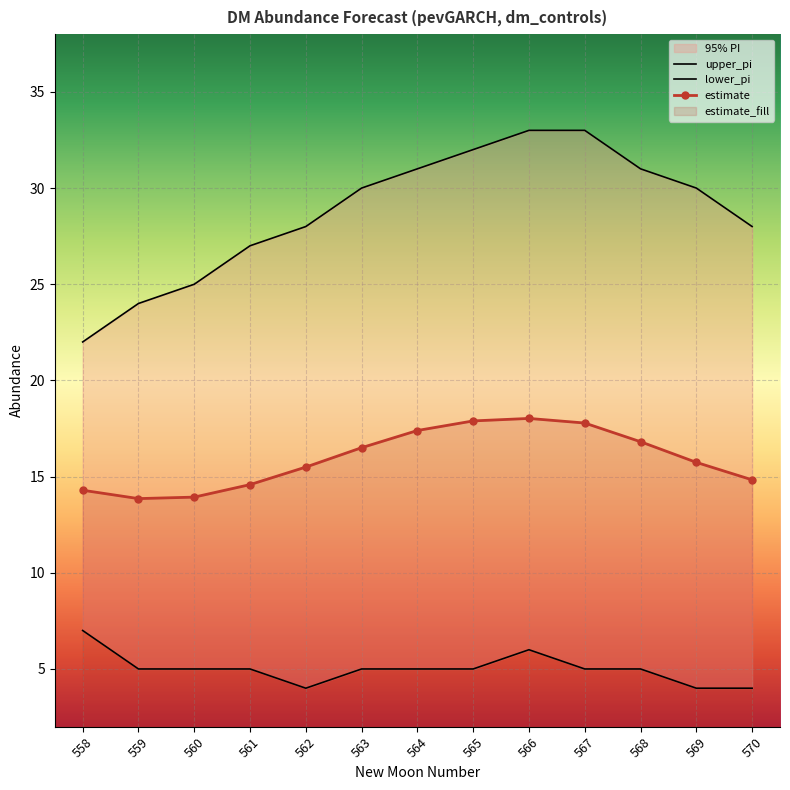

What is the total value across all series at 560?

43.9